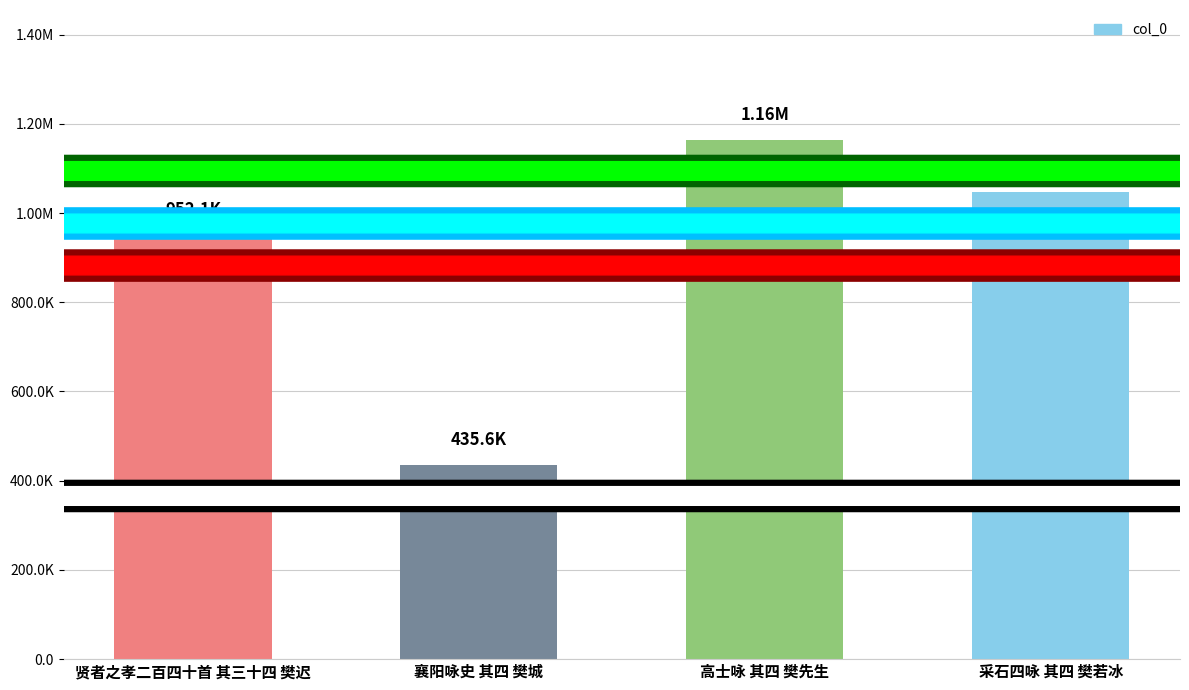

What is the ratio of the value at 襄阳咏史 其四 樊城 to the value at 采石四咏 其四 樊若冰?

0.4